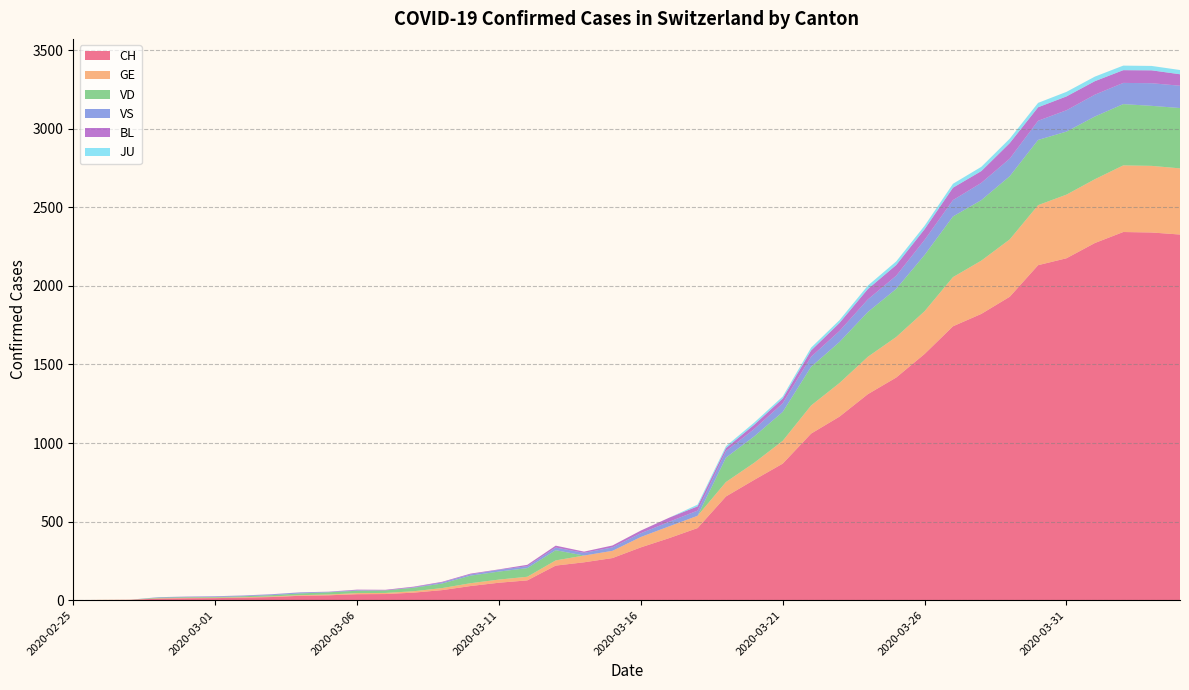

Reading left to right, what are all the values shown in this chart?

CH: 0	1	2	10	12	13	16	20	28	31	38	39	48	64	90	111	126	220	241	268	336	395	459	660	766	869	1060	1168	1311	1417	1567	1743	1822	1931	2132	2176	2273	2343	2340	2327
GE: 0	1	1	2	3	3	3	4	4	5	7	7	9	13	18	20	23	33	43	46	66	75	78	92	109	145	179	214	238	258	272	313	339	365	382	405	406	424	424	421
VD: 0	0	0	4	4	4	6	8	11	14	15	16	22	29	48	51	55	65	0	0	0	0	0	155	168	184	246	261	285	306	358	386	385	402	415	401	399	390	382	384
VS: 0	0	0	3	3	4	4	5	6	3	3	0	3	7	8	11	12	17	17	22	24	29	33	42	47	55	64	70	80	84	96	104	110	112	122	136	139	135	144	142
BL: 0	0	0	0	1	1	1	1	1	1	4	4	4	4	5	3	9	12	8	12	17	26	27	19	27	30	40	51	66	68	68	79	75	99	86	88	86	81	82	73
JU: 0	0	0	0	0	0	0	0	0	0	0	0	0	0	0	0	0	0	0	0	0	0	11	12	14	13	18	18	22	23	22	25	27	28	28	29	29	29	28	27